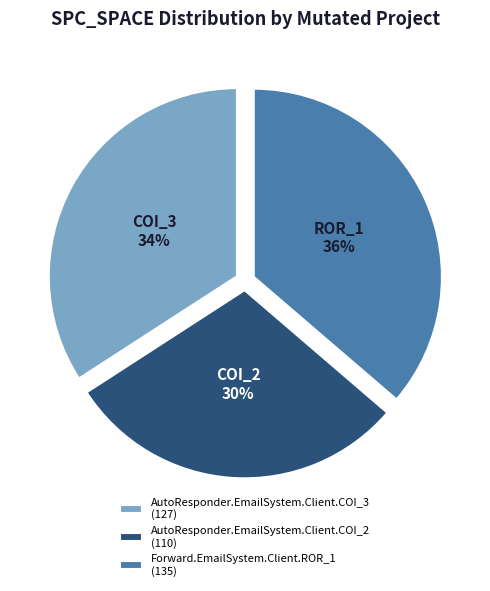

What is the largest slice in the pie chart?

Forward.EmailSystem.Client.ROR_1